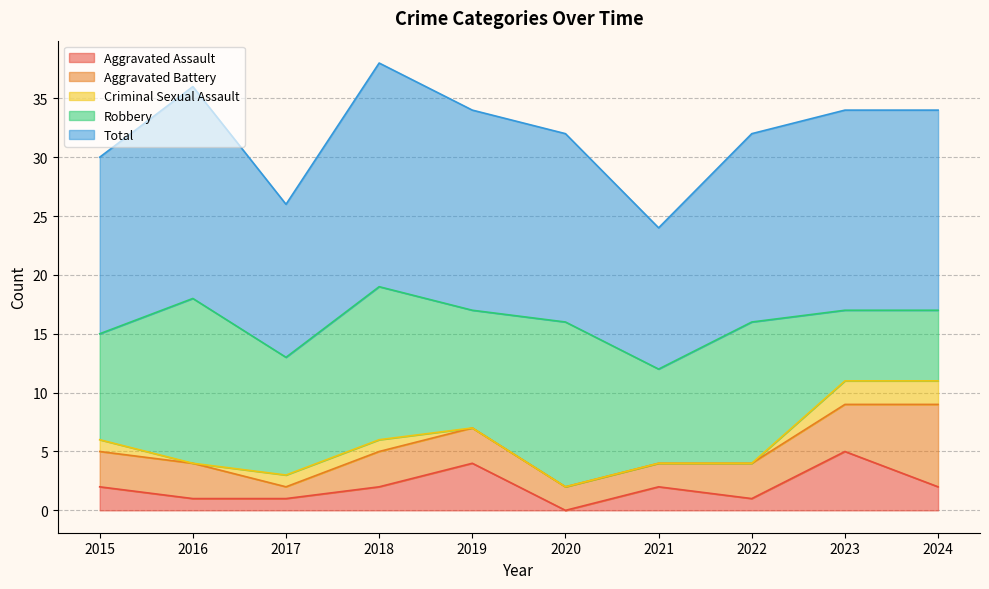

What is the difference between the maximum and minimum values in the Criminal Sexual Assault series?

2